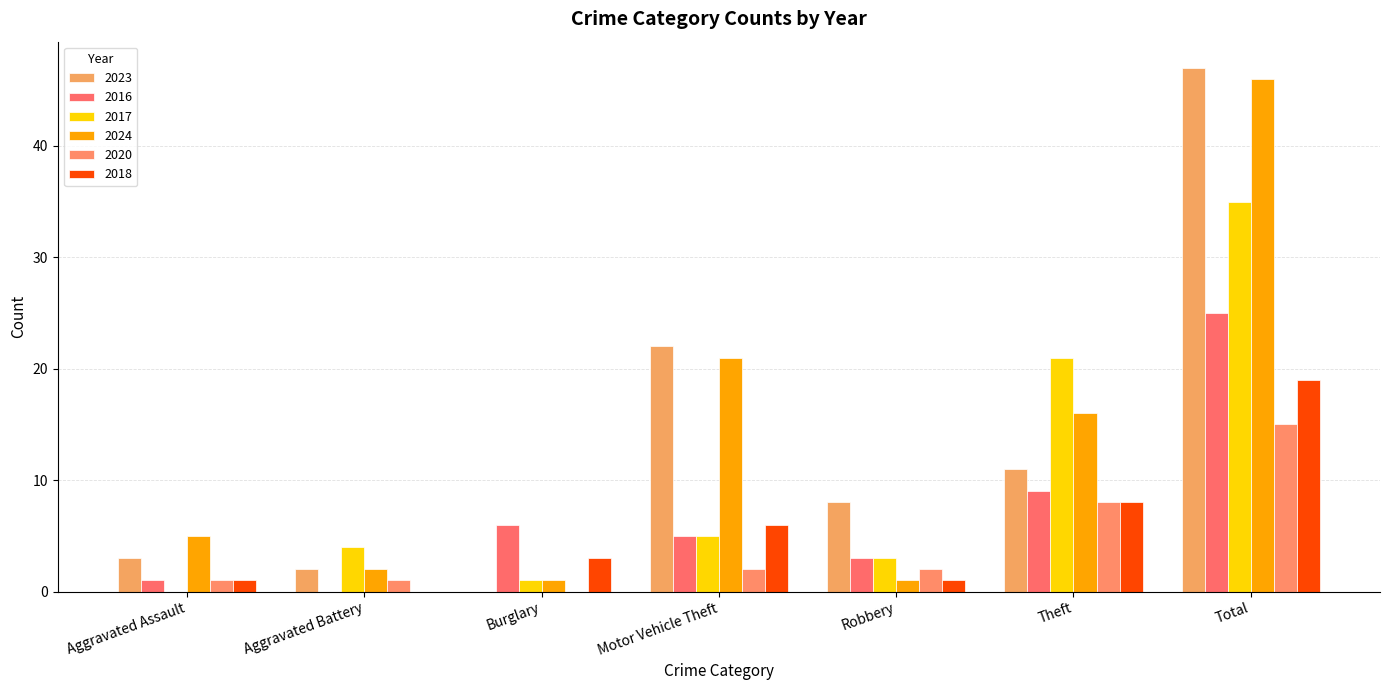

What value does the 2020 series have at Aggravated Battery?

1